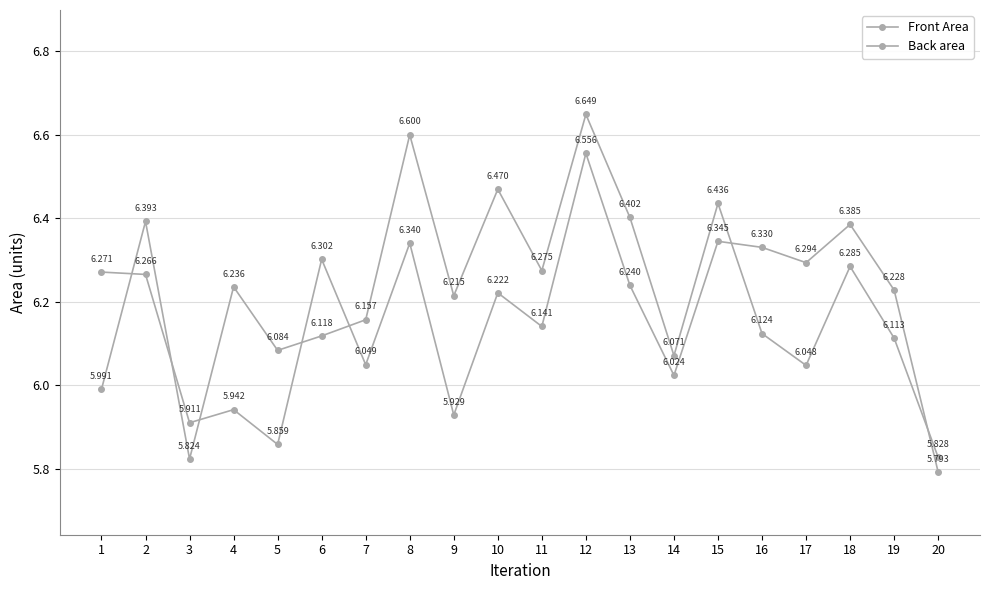

How many data points does each series have?

20